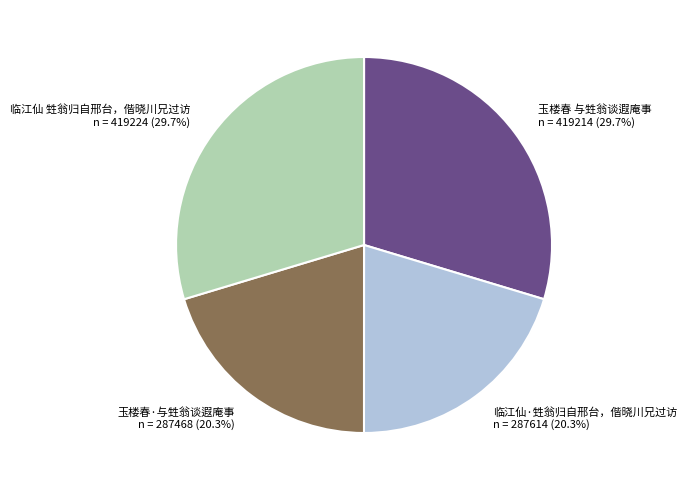

Does 玉楼春·与甡翁谈遐庵事 account for over 50% of the chart?

No